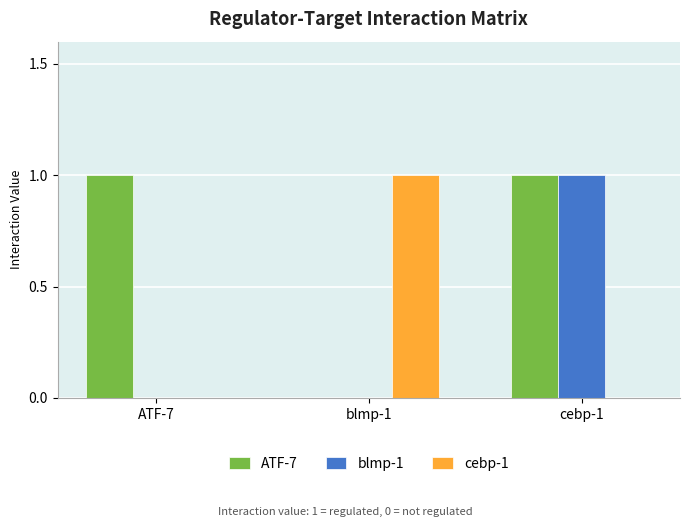

Which series has the largest total across all categories?

ATF-7